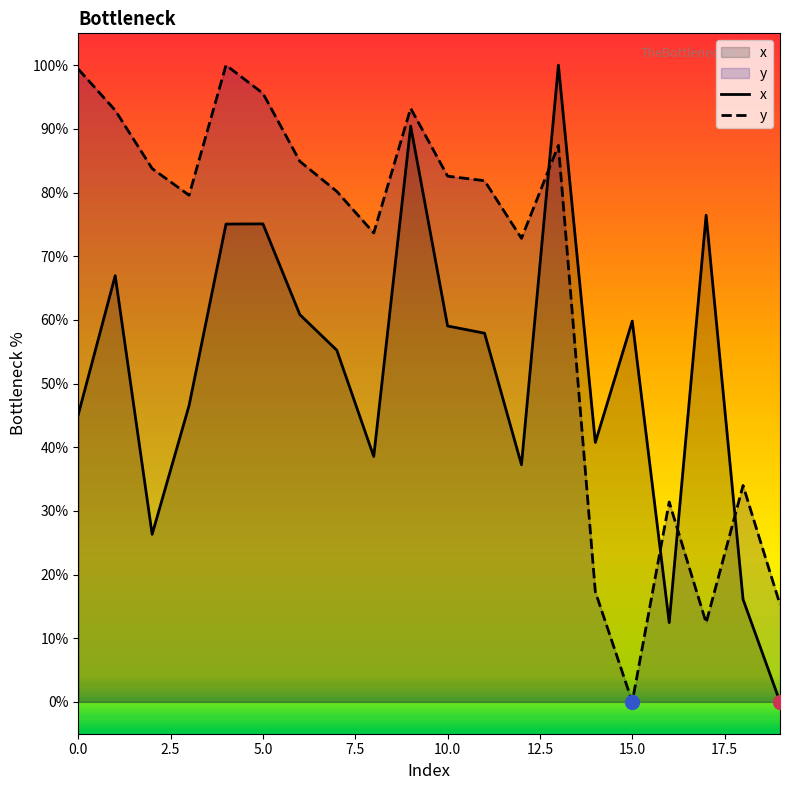

What is the difference between the maximum and second lowest values in the y series?

87.6